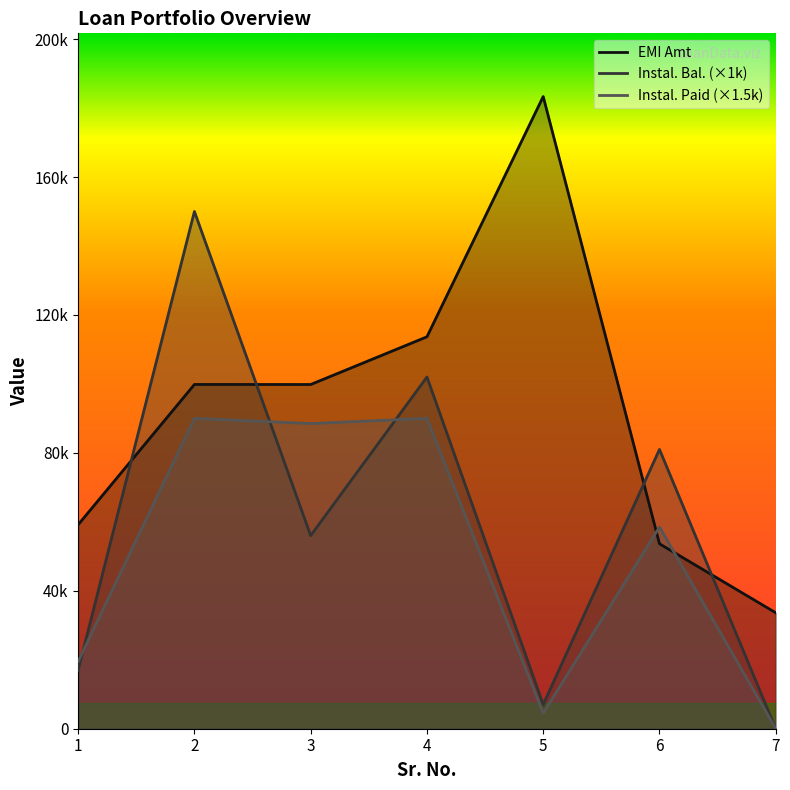

What is the greatest value displayed?

183333